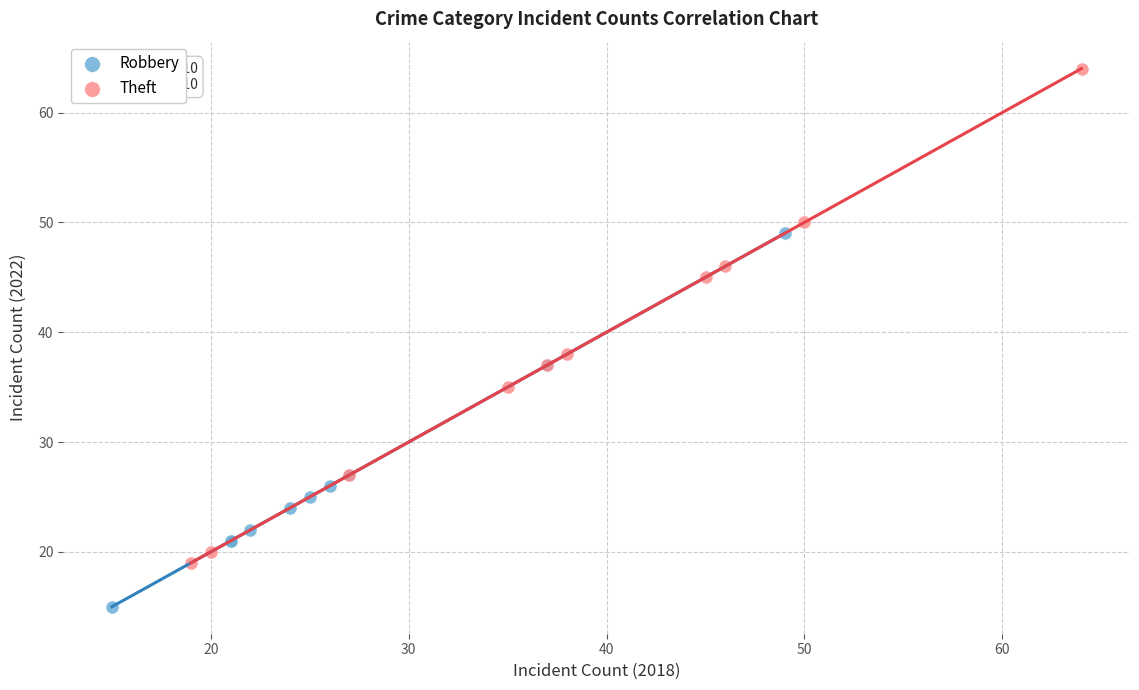

Which series reaches the maximum Y coordinate?

Theft